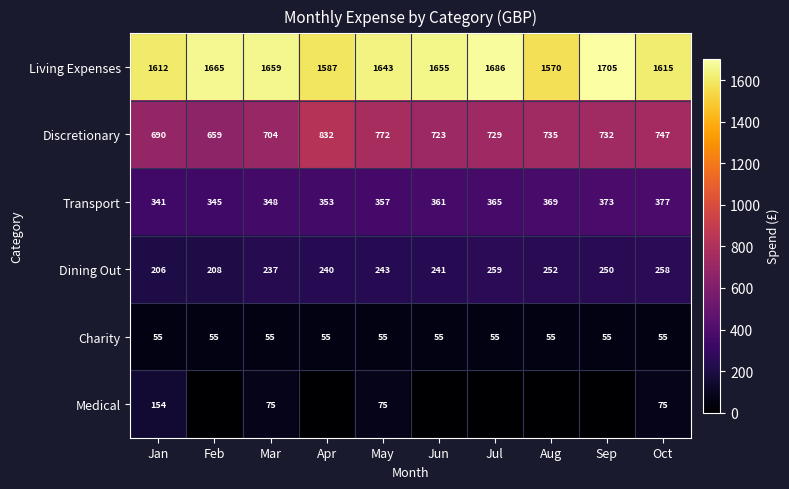

What is the difference between the second highest and second lowest values in the Dining Out series?

50